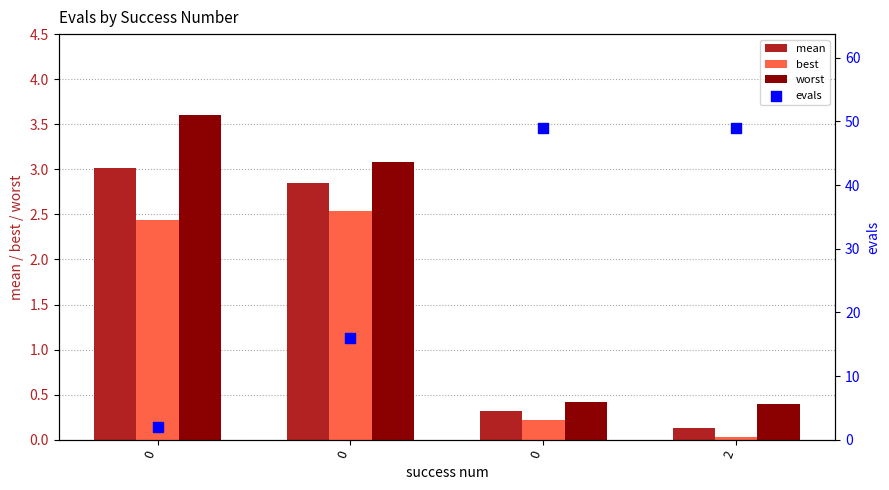

What are all the series names shown in the legend?

mean, best, worst, evals